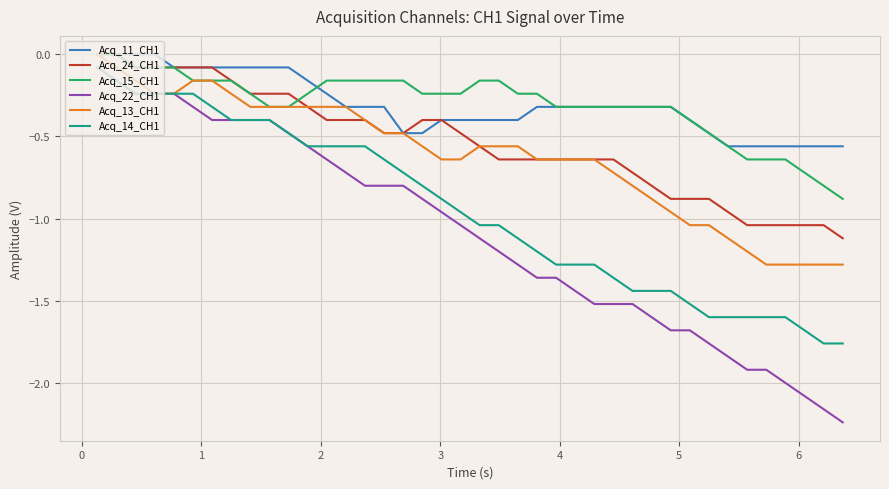

Which series has the widest spread of values?

Acq_22_CH1